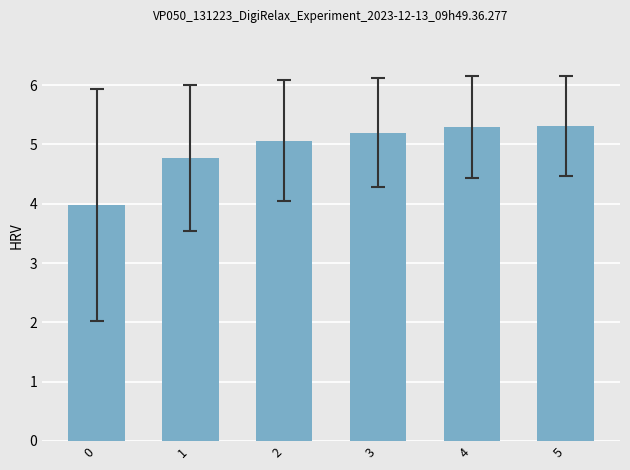

Does the chart contain stacked bars?

No